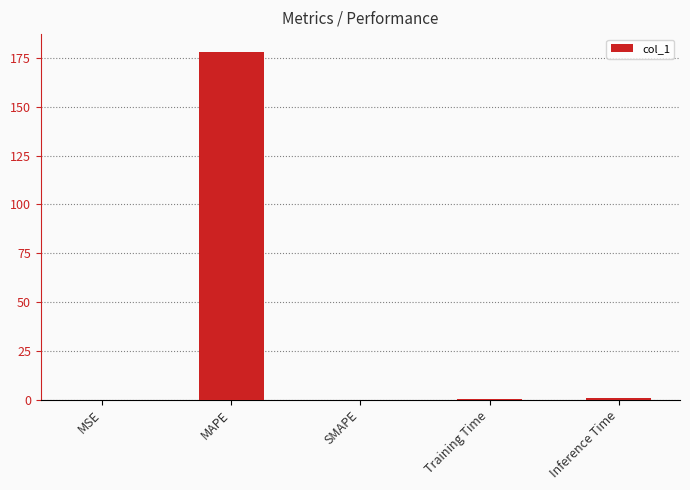

True or false: the data shows 0.0 at MSE.

True